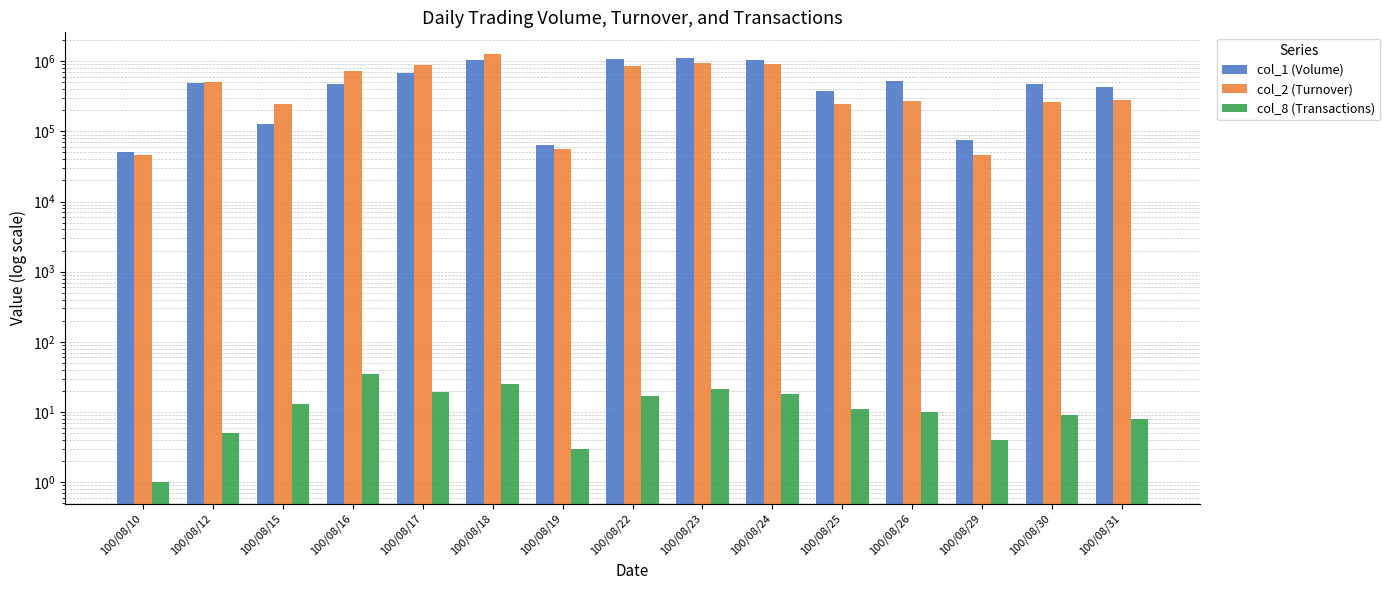

What is the difference between the maximum and minimum values in the col_1 (Volume) series?

1070000